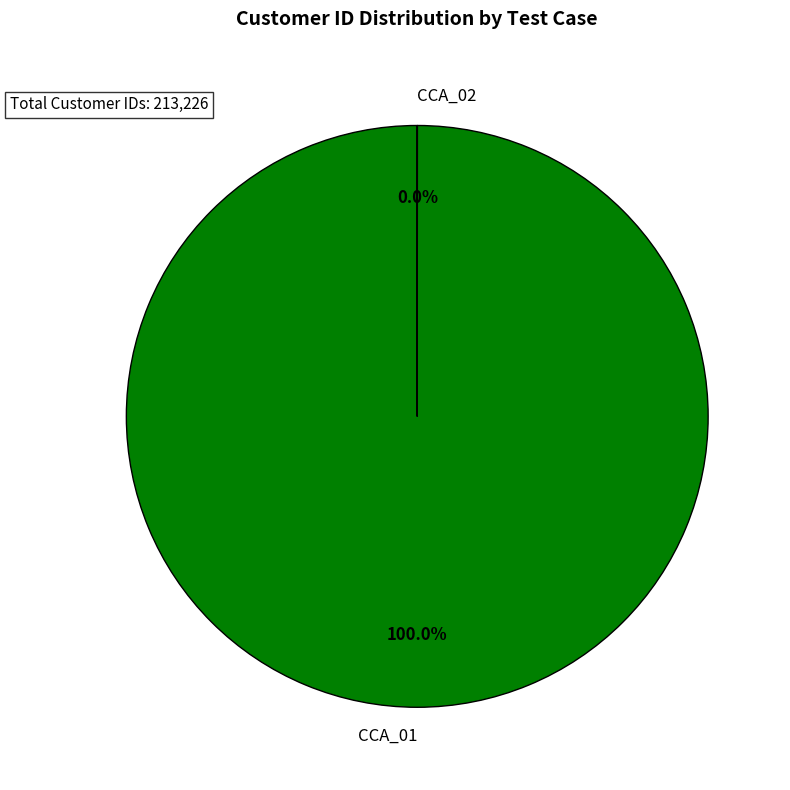

Does CCA_01 represent more than half of the total?

Yes